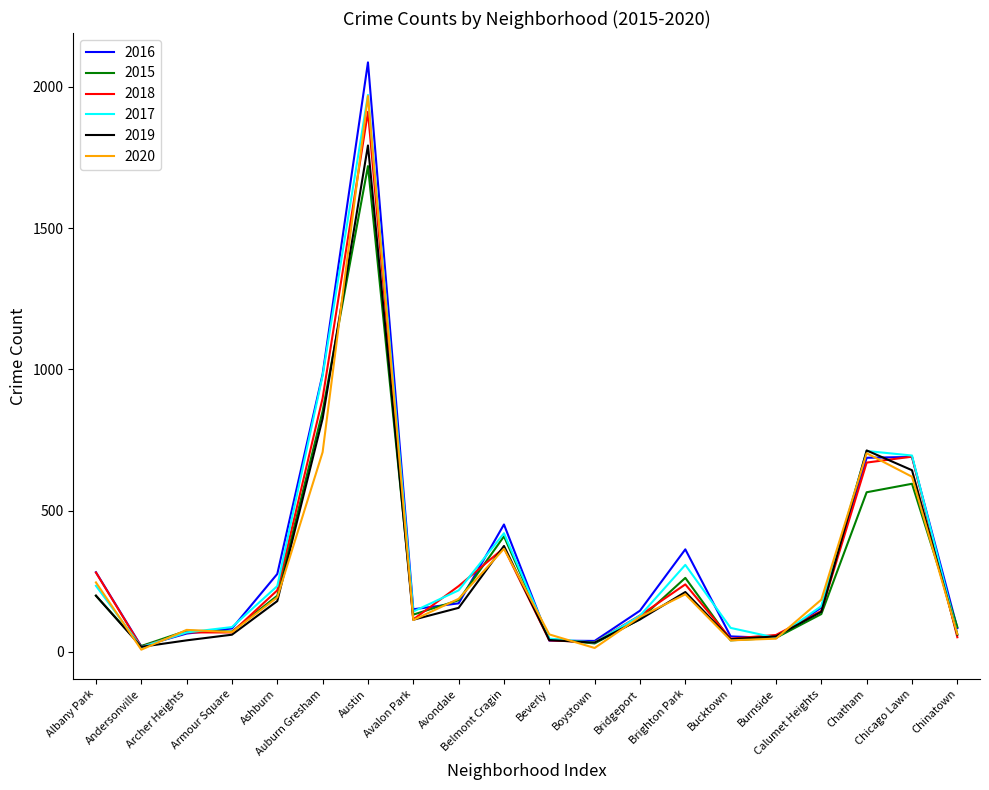

True or false: 2018 has a value of 392 at Auburn Gresham.

False